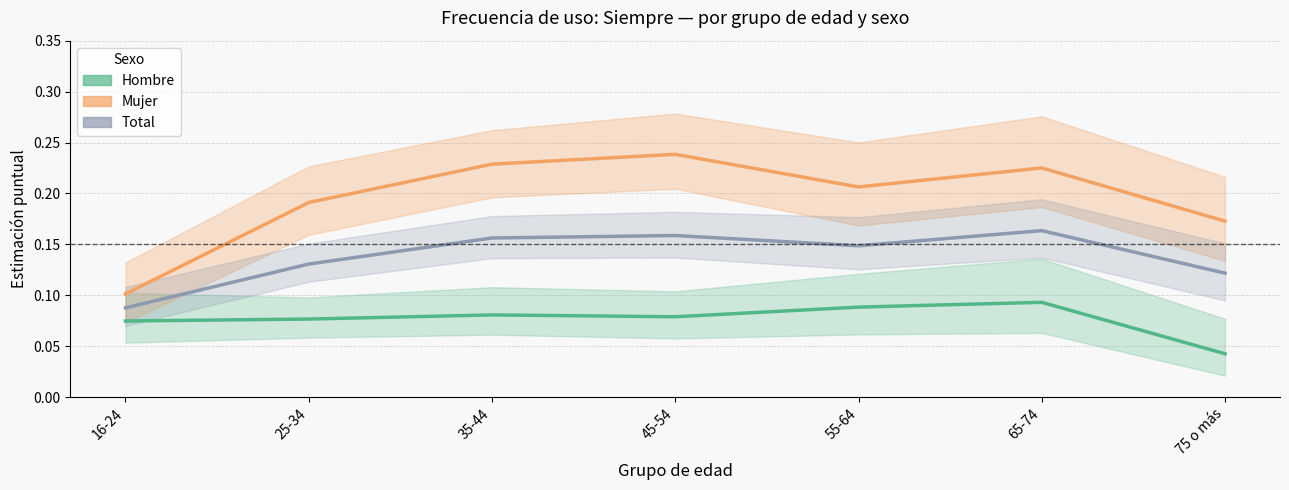

At which category does Mujer reach its first local peak?

45-54